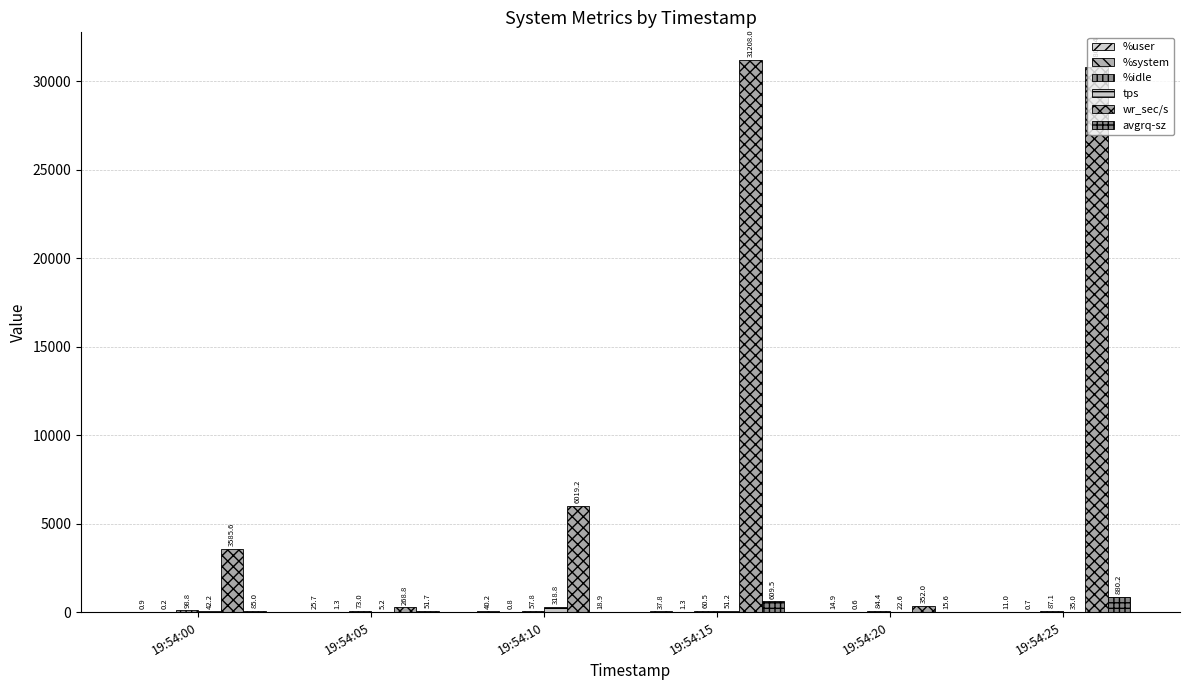

Does the chart contain stacked bars?

No